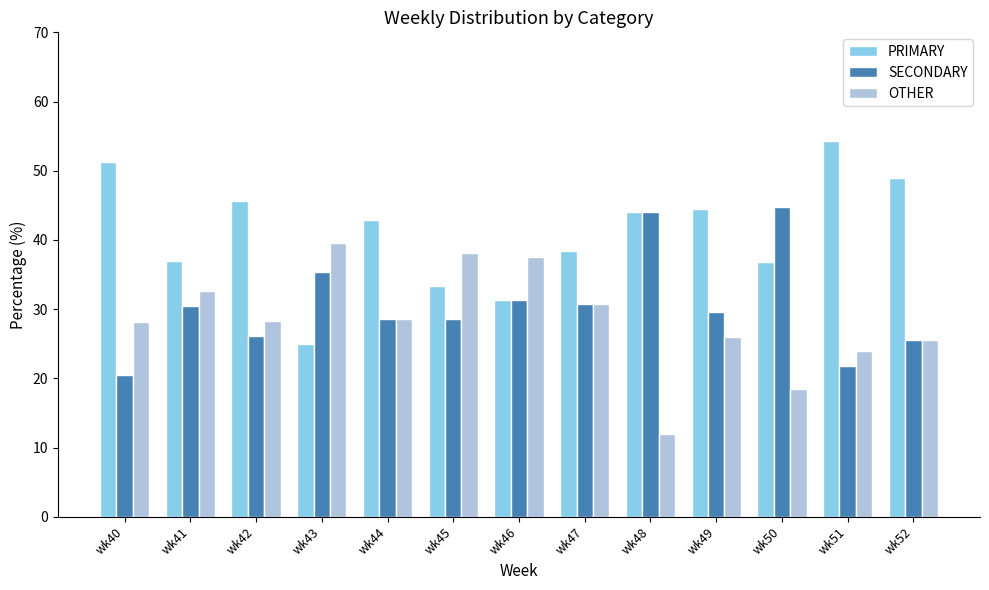

What is the difference between the highest and lowest values at wk41?

6.5